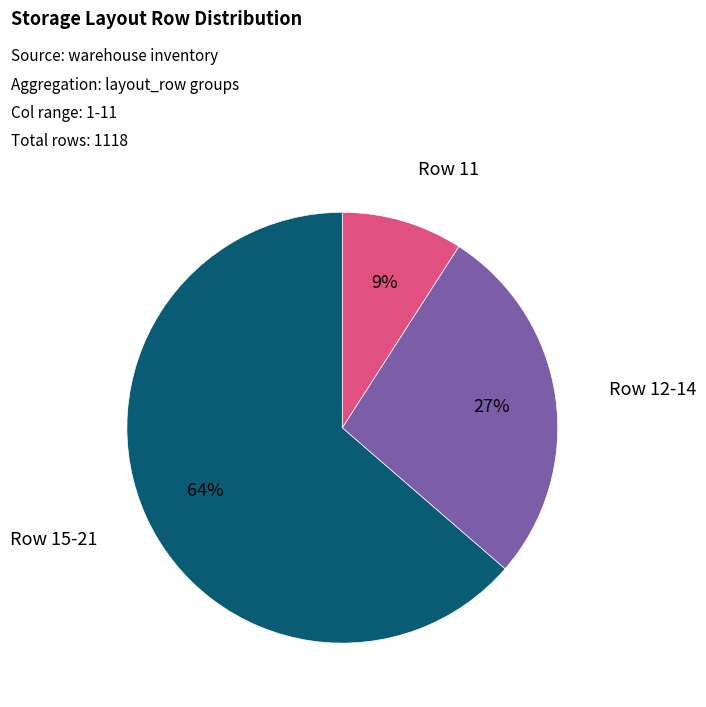

Which slice represents more than half of the pie?

Row 15-21